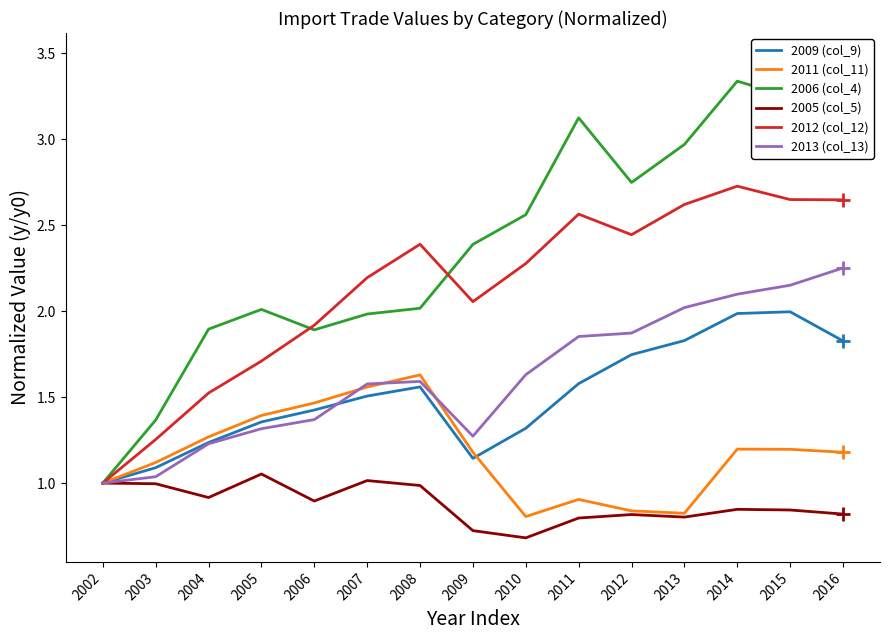

What is the total value across all series at 2009?

8.8